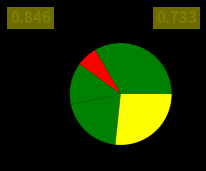

Rank the categories by value from highest to lowest.

VIERNES, JUEVES, MIÉRCOLES, MARTES, LUNES